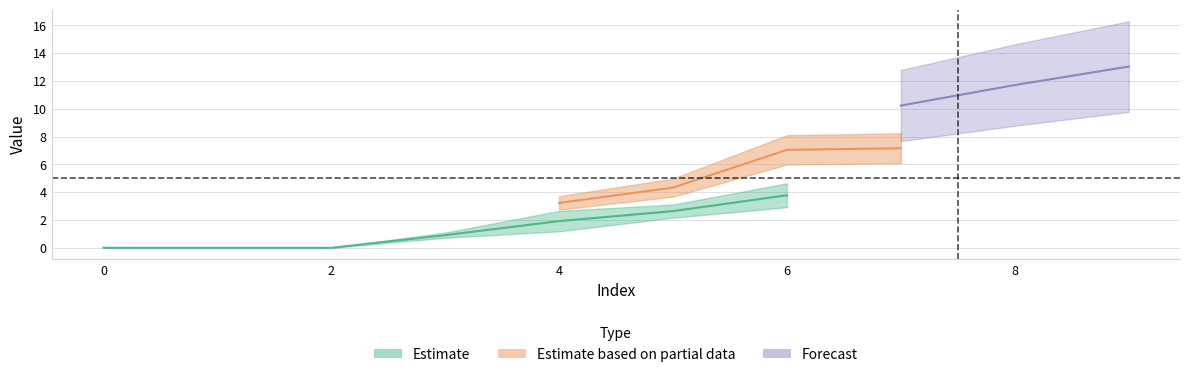

True or false: 1 and 4 cross at least once.

False